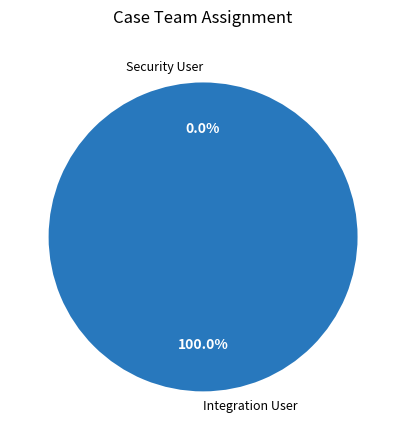

The Security User slice represents 0% of the pie. True or false?

True